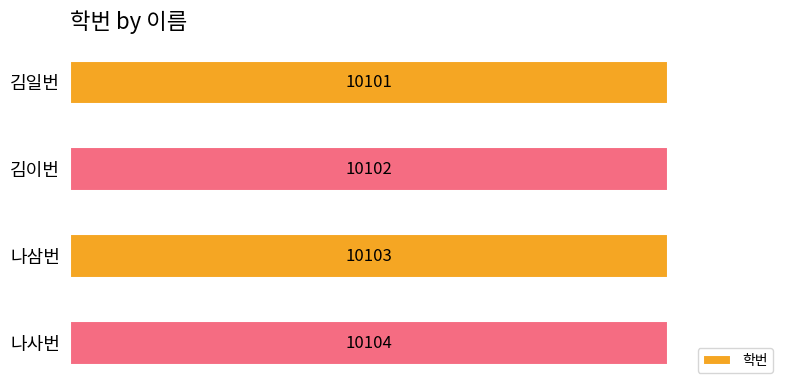

How many values are below 10103?

2